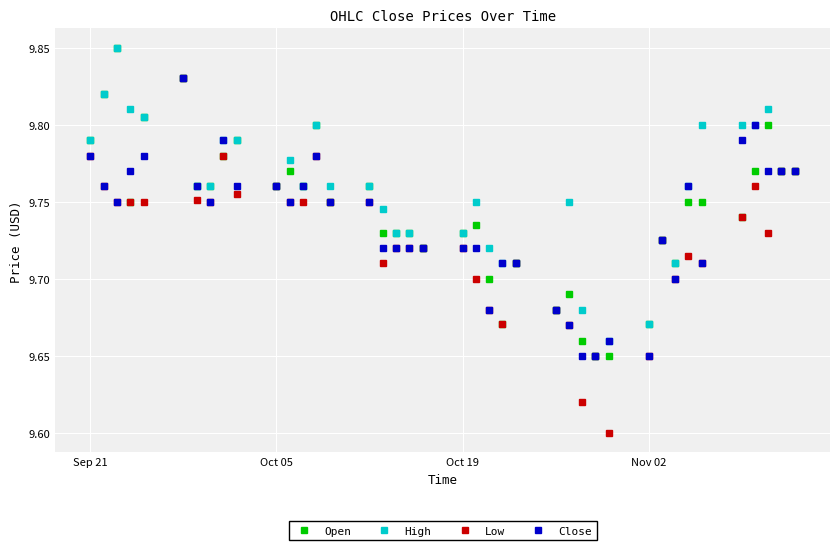

At how many categories does at least one series exceed 9?

40